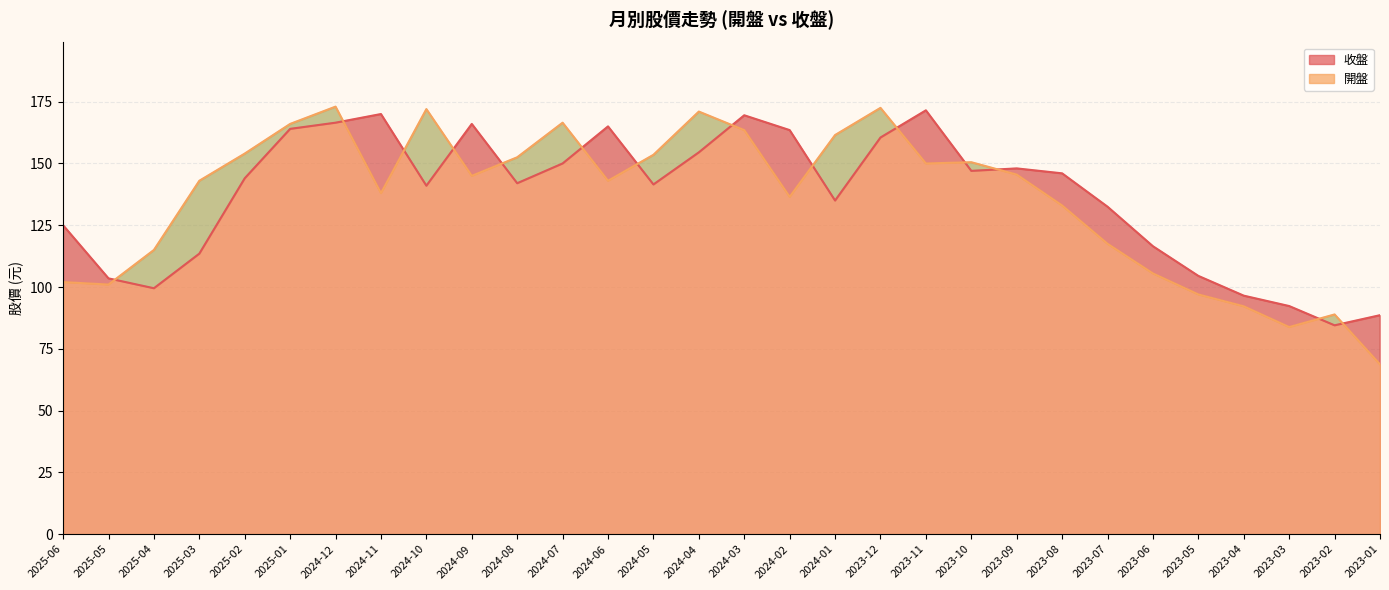

At which label is 開盤 closest to 120?

2023-07